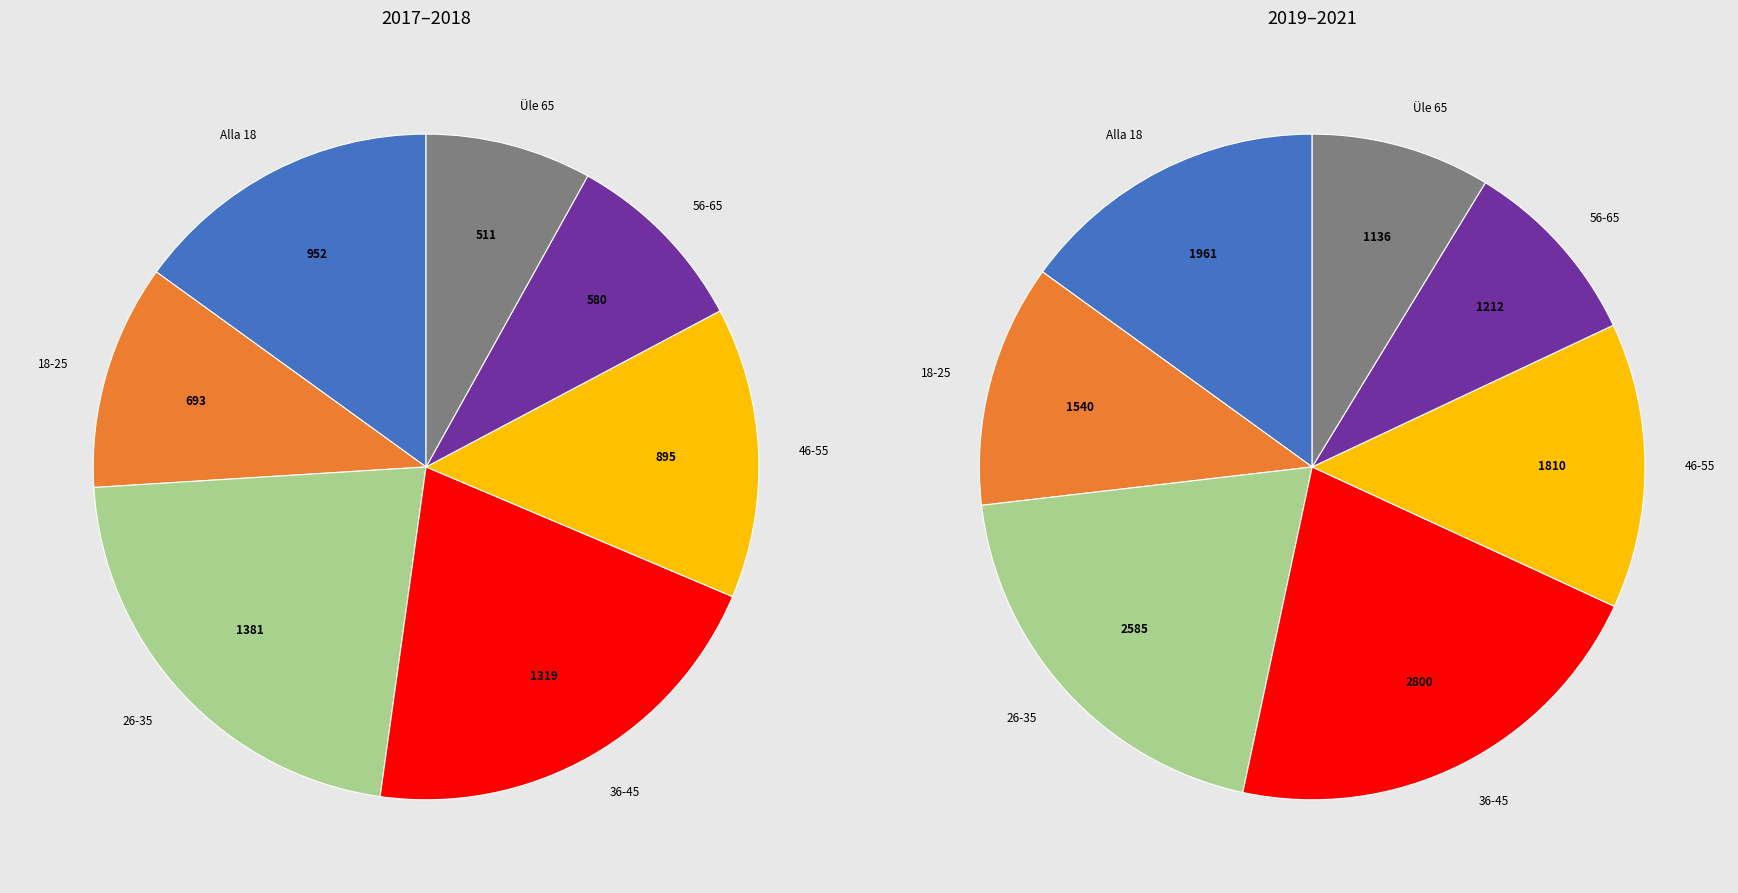

Is it true that Alla 18 is 15% of the pie?

True